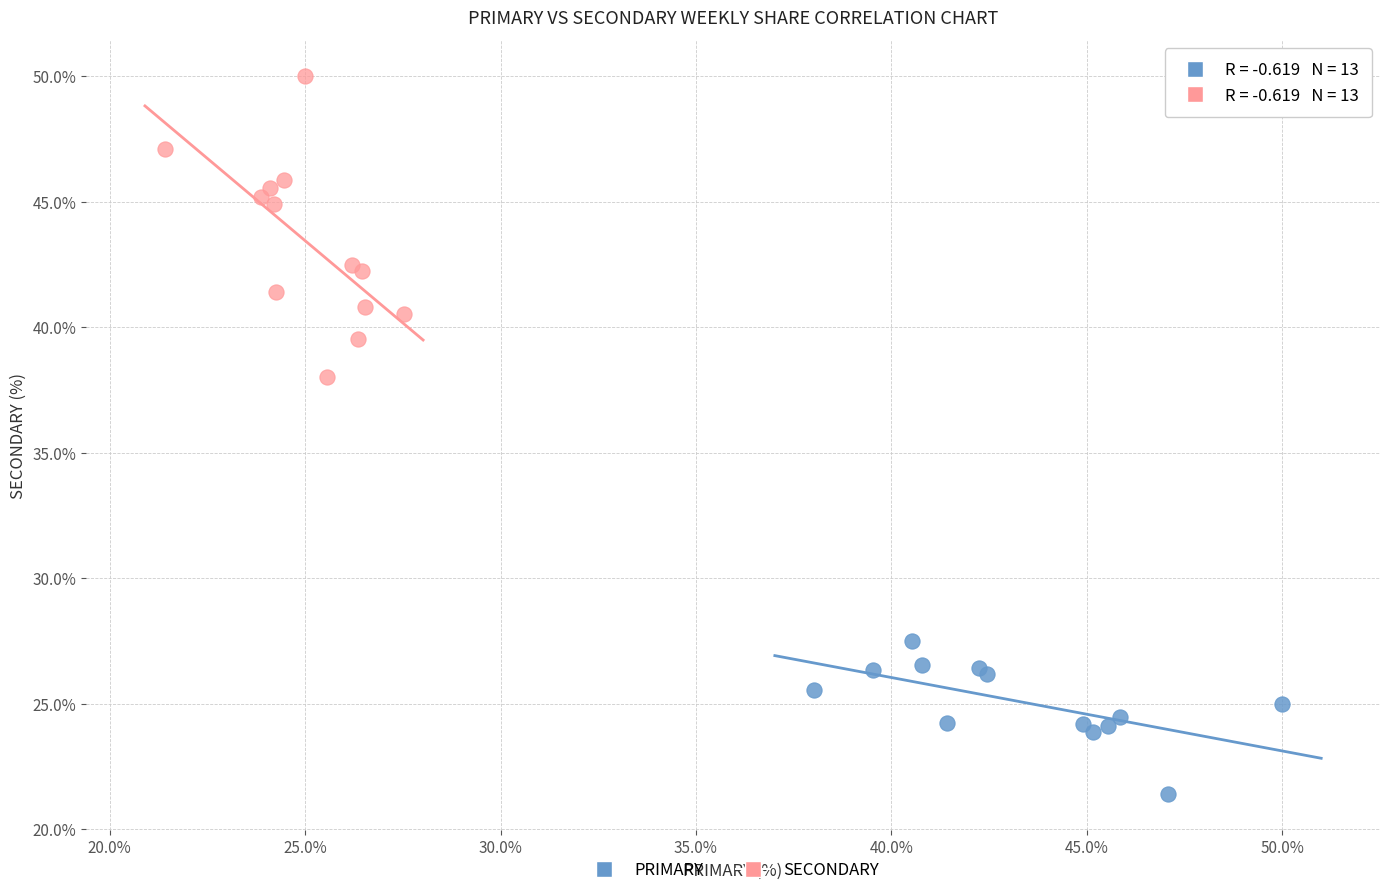

Which series contains the lowest Y value?

PRIMARY